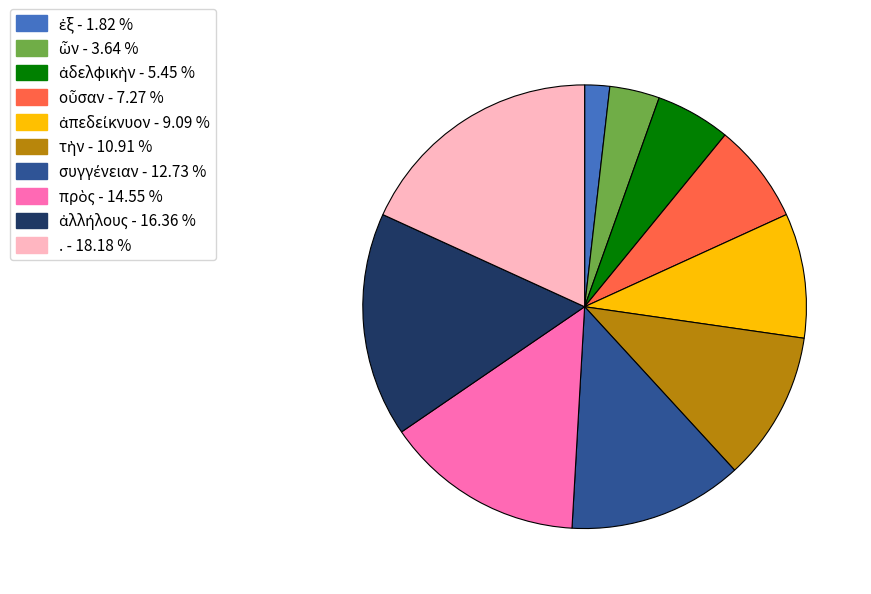

Does any single category account for the majority?

No